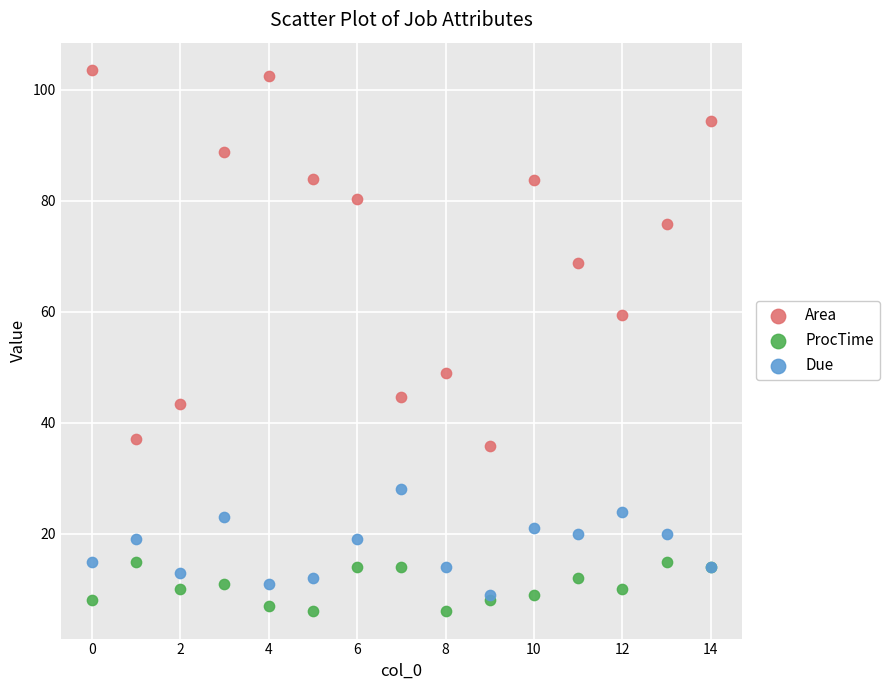

Which series has the widest spread of Y values?

Area